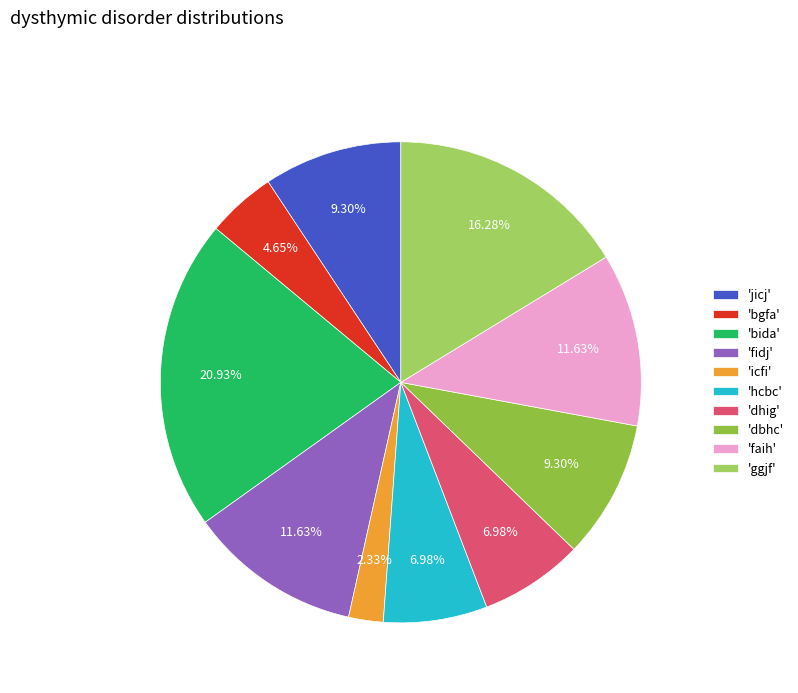

Rank the categories by value from highest to lowest.

bida, ggjf, fidj, faih, jicj, dbhc, hcbc, dhig, bgfa, icfi